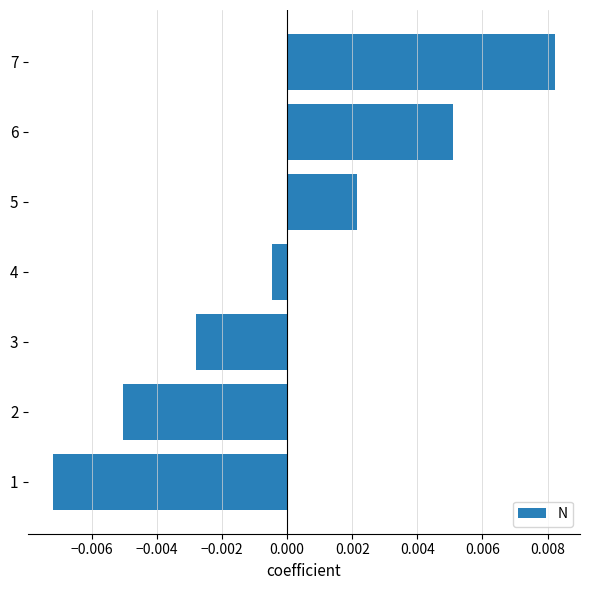

Rank the categories by value from lowest to highest.

1, 2, 3, 4, 5, 6, 7